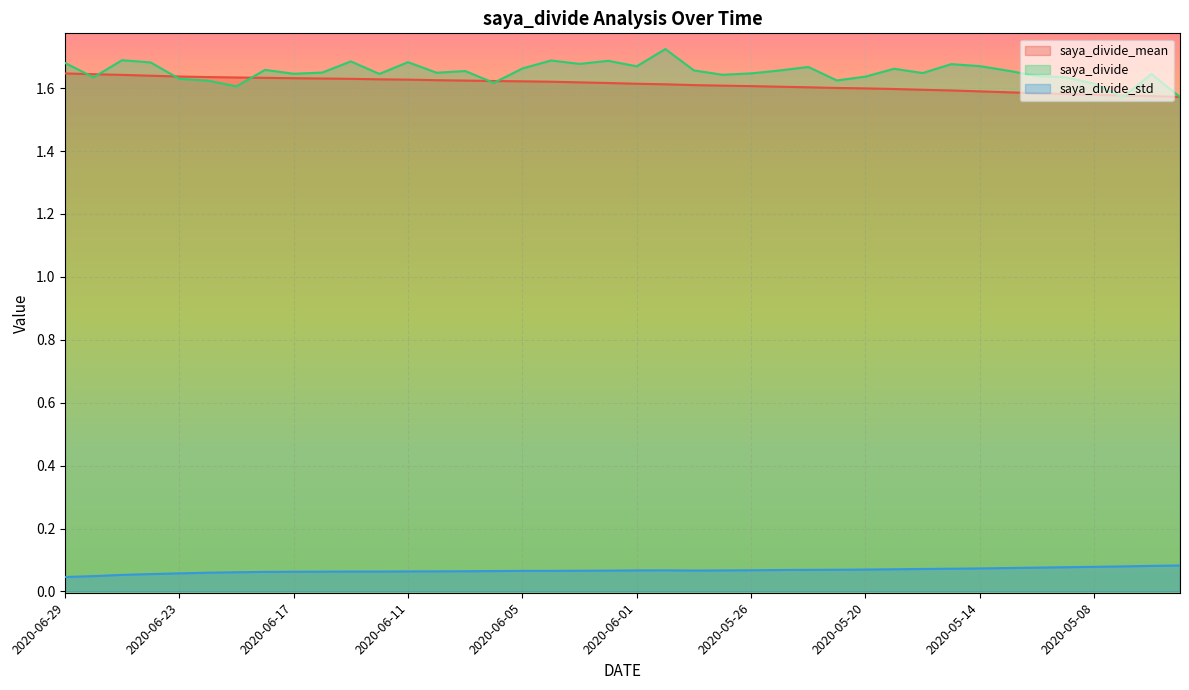

Which series has the largest total across all categories?

saya_divide